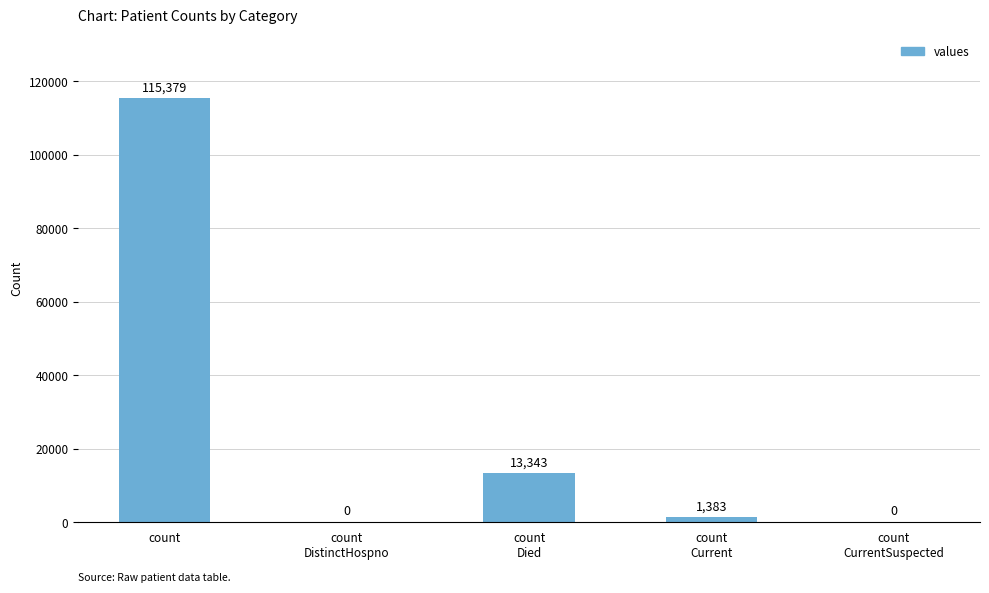

What is the approximate value at count
Current, to the nearest 10?

1380